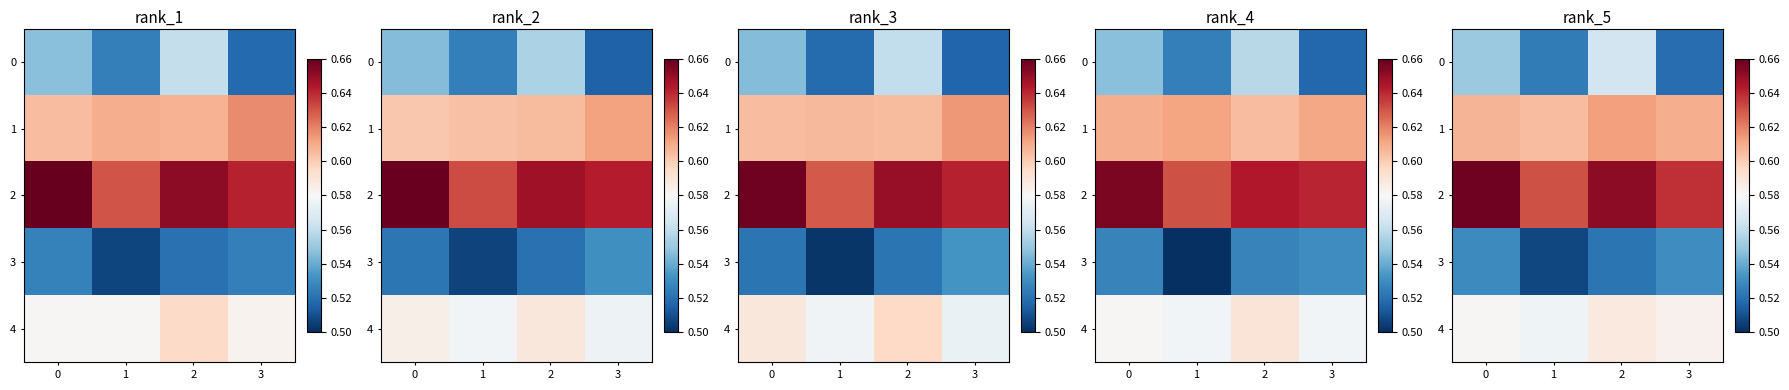

List the series in order of their peak value, highest first.

row_2, row_1, row_4, row_0, row_3